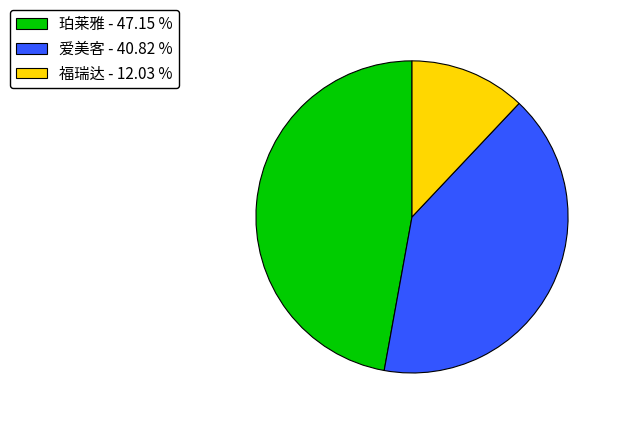

Is there a majority slice in this chart?

No